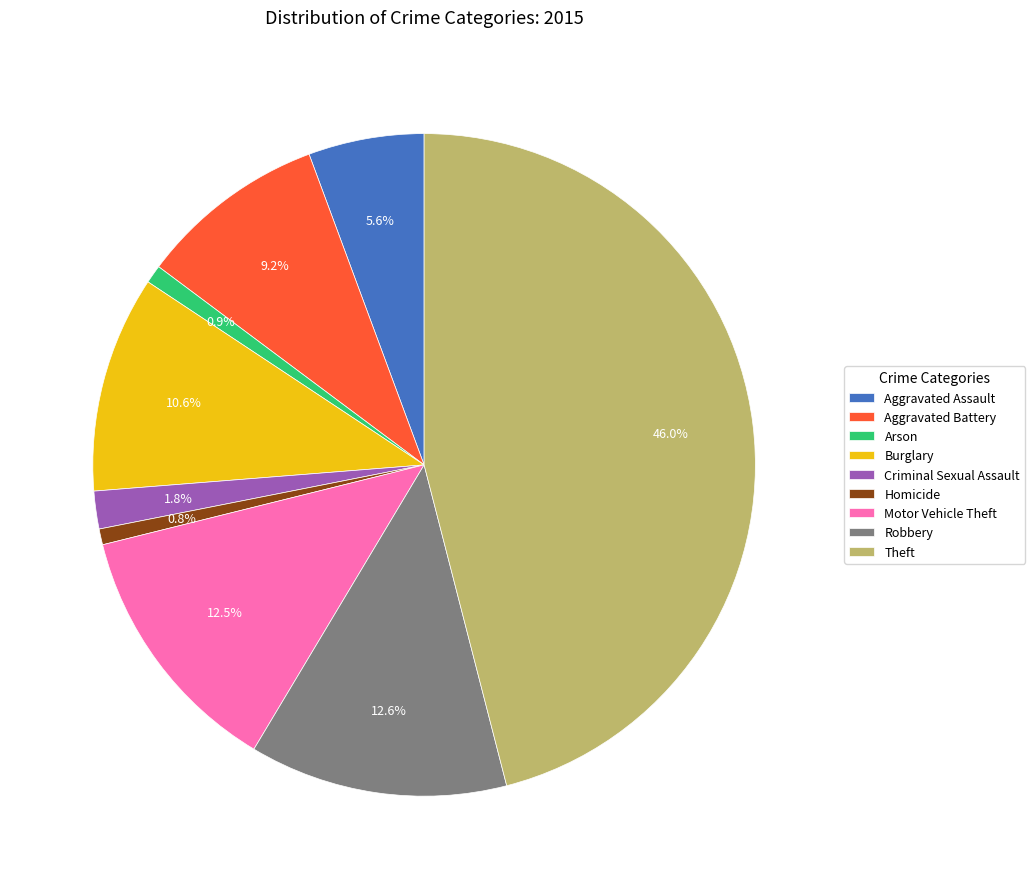

What is the ratio of the value at Homicide to the value at Arson?

0.9